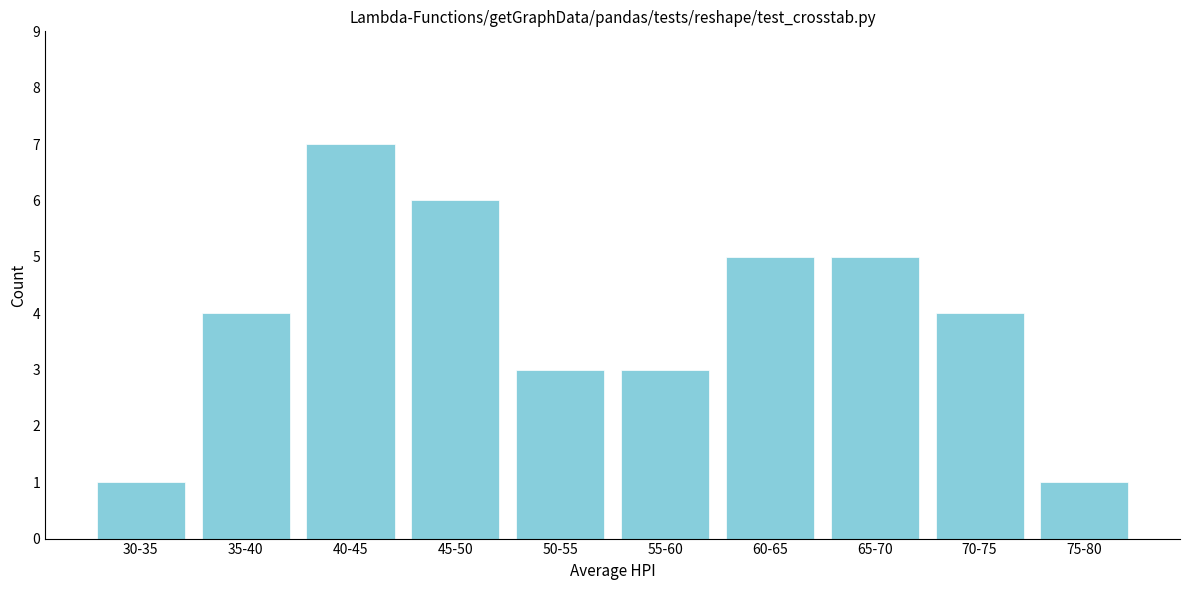

Reading right to left, extract all data points from this chart.

75-80=1	70-75=4	65-70=5	60-65=5	55-60=3	50-55=3	45-50=6	40-45=7	35-40=4	30-35=1